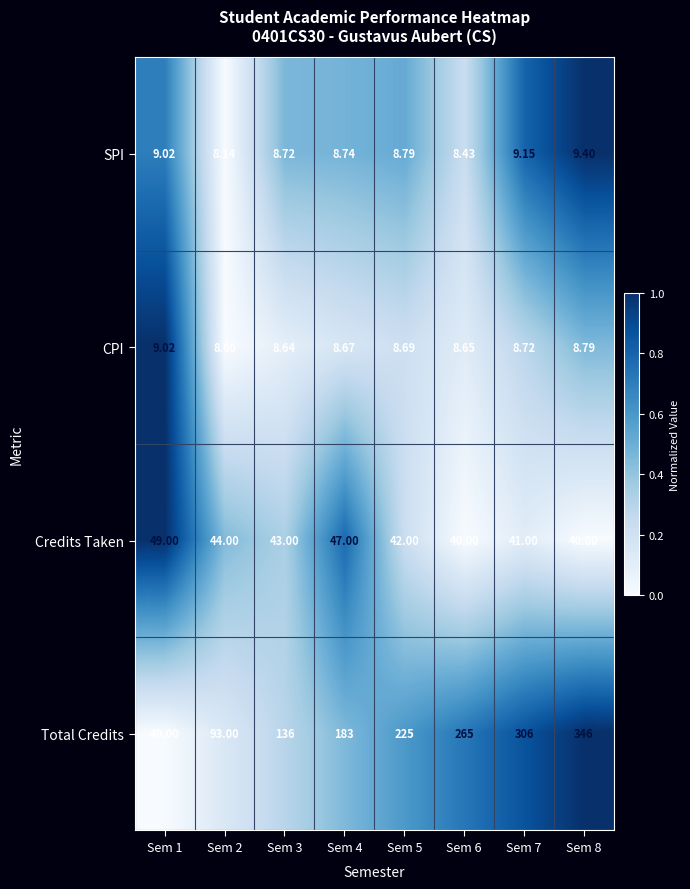

At Sem 3, list the series in order from smallest to largest.

CPI, SPI, Credits Taken, Total Credits